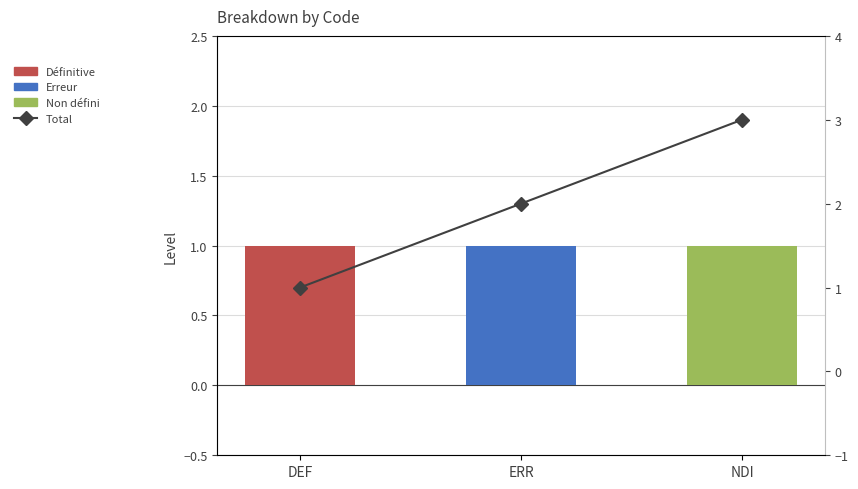

What is the value of the Level bar at the 3rd from the left?

1